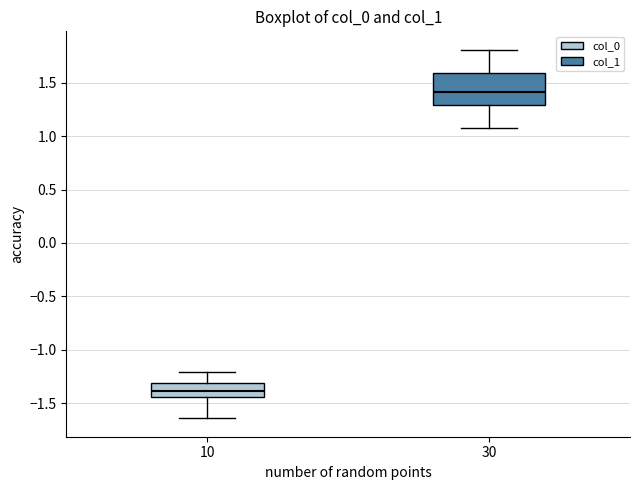

Where does the upper whisker of the box at x = 30 end on the y-axis? The values are not printed on the chart, so give them approximately, as read against the axis.

1.80